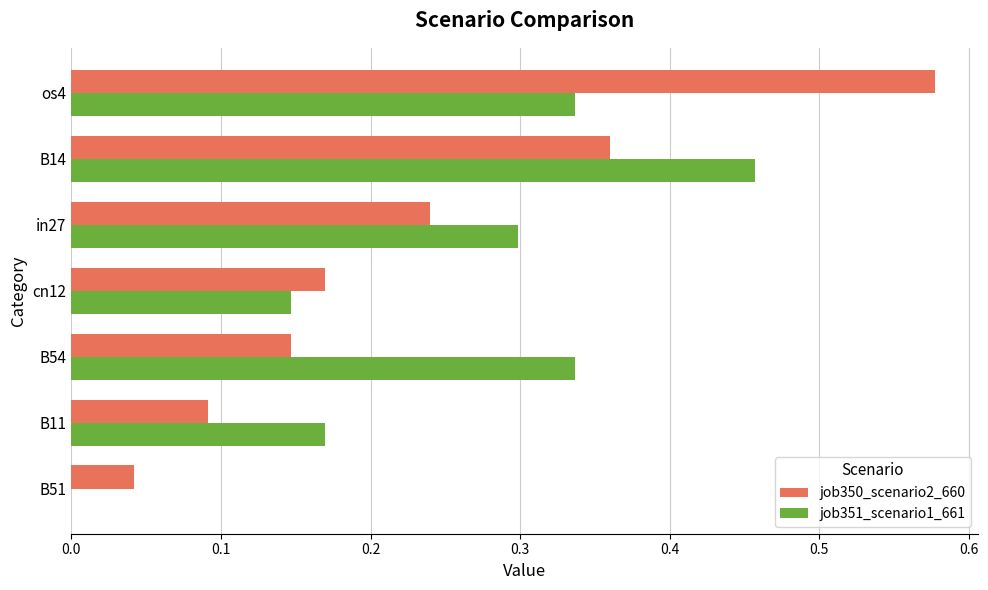

The value of job350_scenario2_660 at B51 is 0.0. True or false?

True